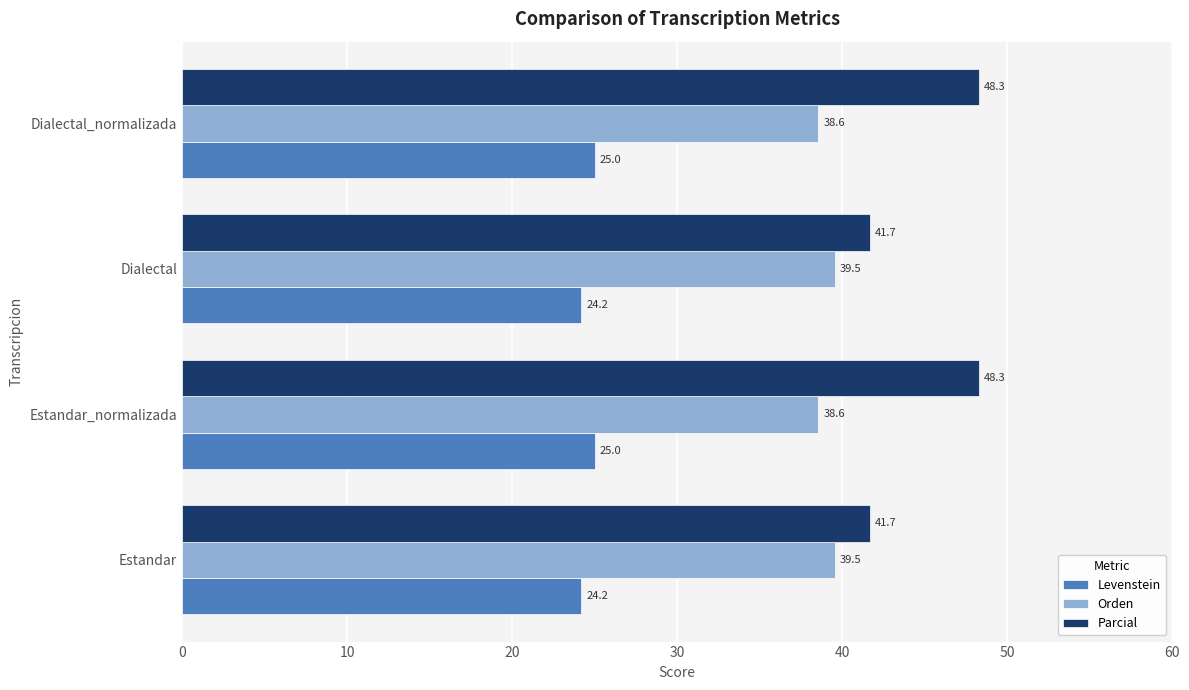

What is the sum of all Levenstein values?

98.4